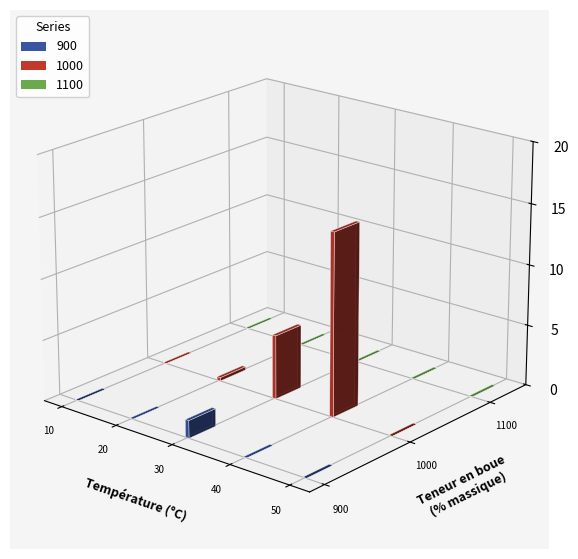

Is it true that 900 equals 16 at b08g8h5jtb?

False